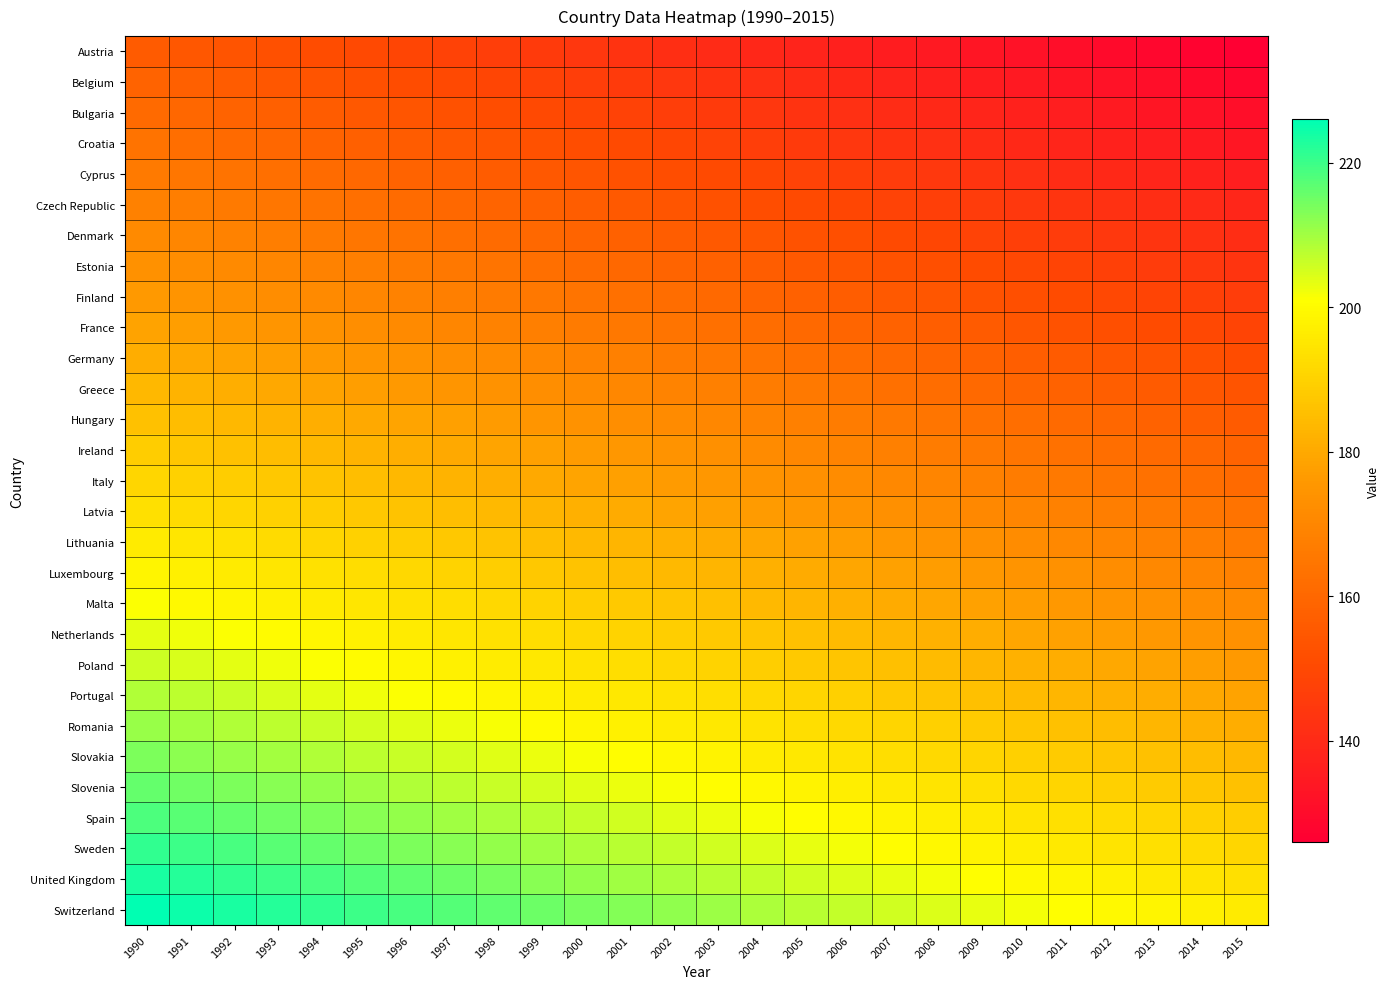

Between 1990 and 2005, which is larger?

1990